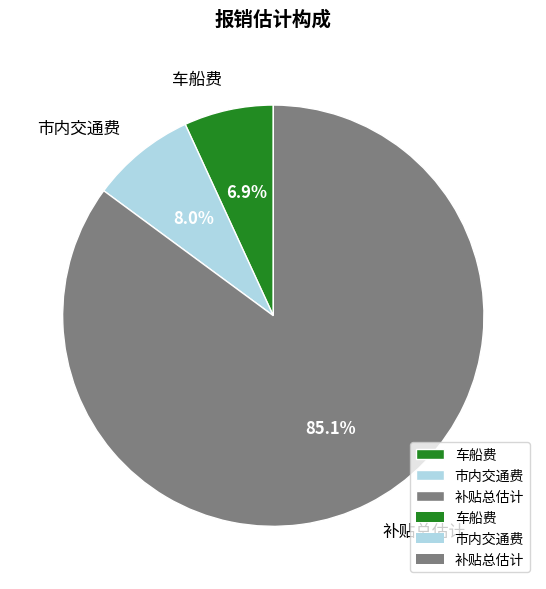

Approximately how many times larger is the value at 市内交通费 compared to 车船费?

1.2